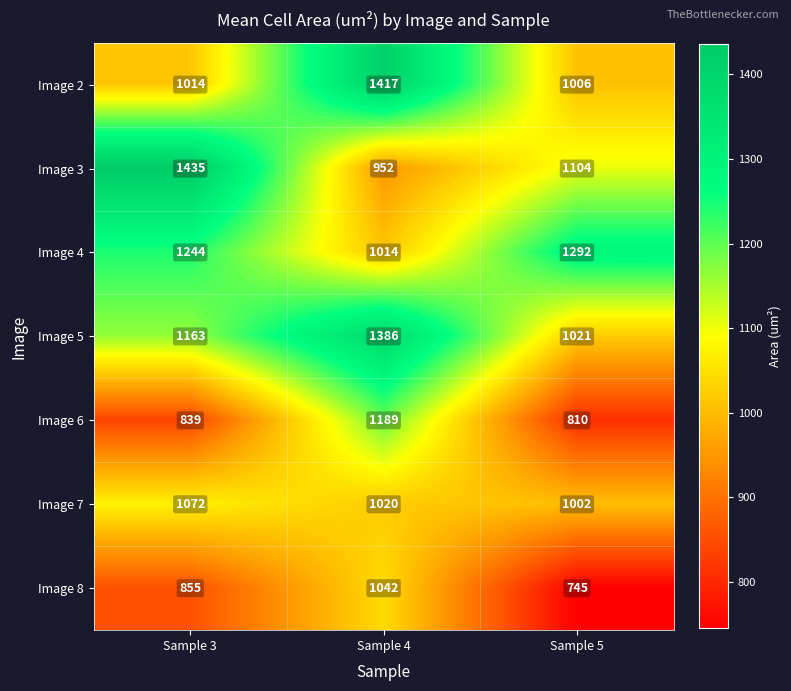

Is it true that Image 2 equals 737 at Sample 4?

False